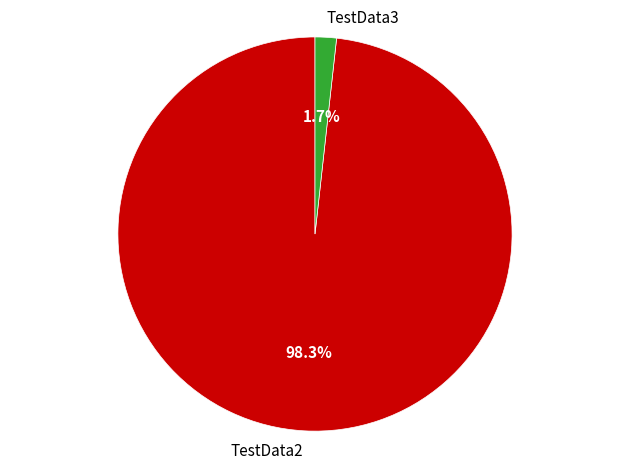

Is the sum of TestData2 and TestData3 greater than half?

Yes